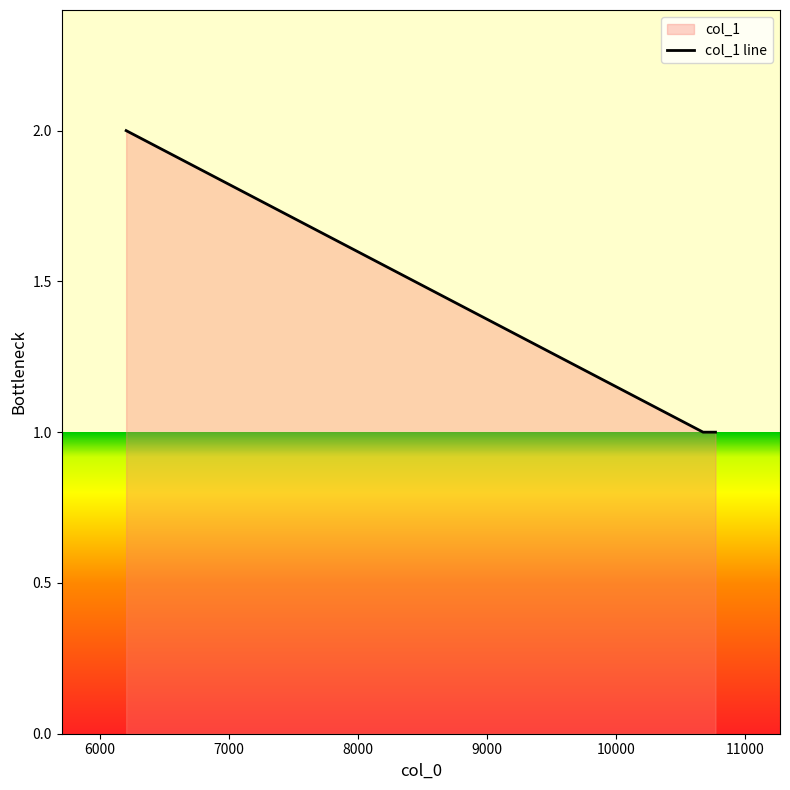

List the labels in order of value, smallest first.

10676, 10772, 6204